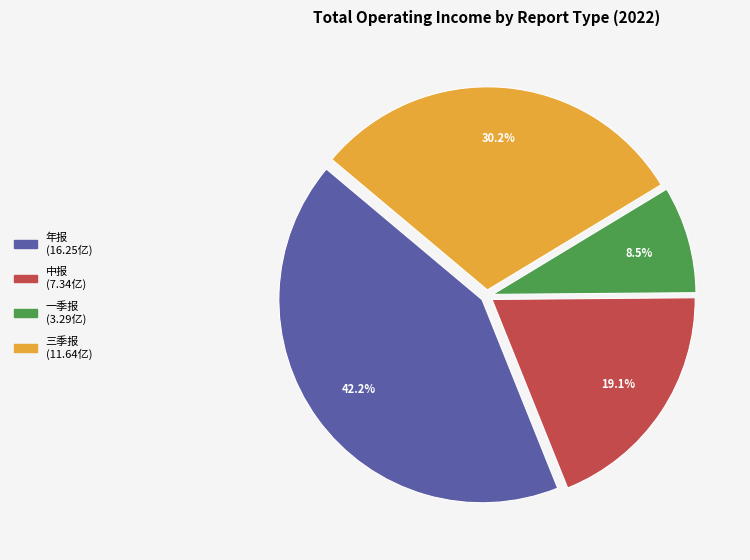

To the nearest percent, what is the average slice percentage?

25%